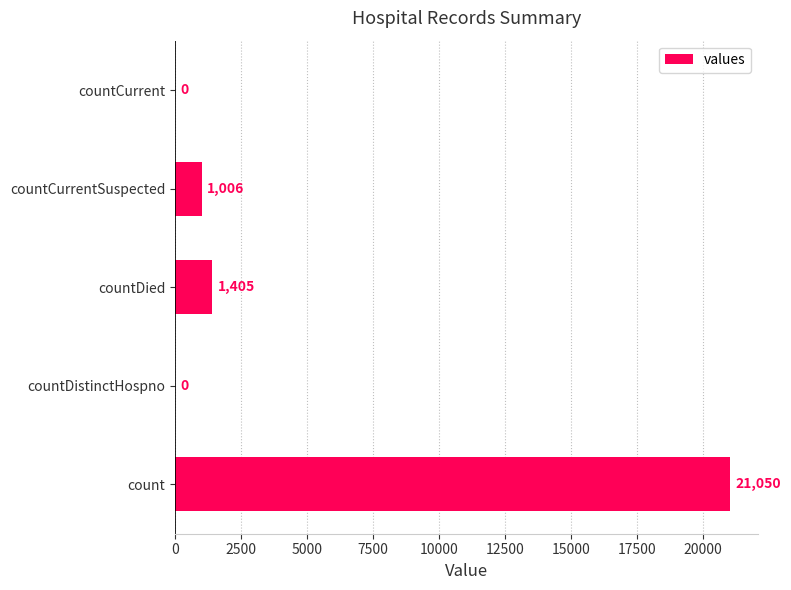

What is the greatest value displayed?

21050